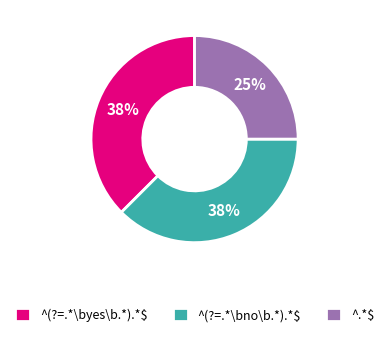

To the nearest percent, what is the average slice percentage?

33%